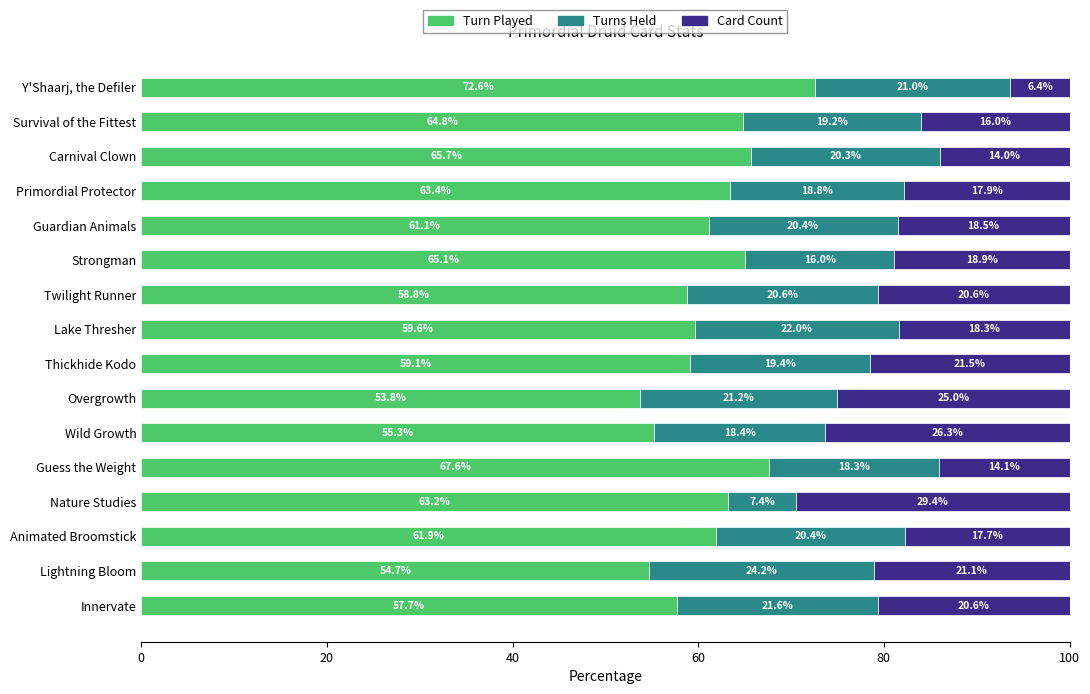

What is the average value of the Turn Played series?

61.5